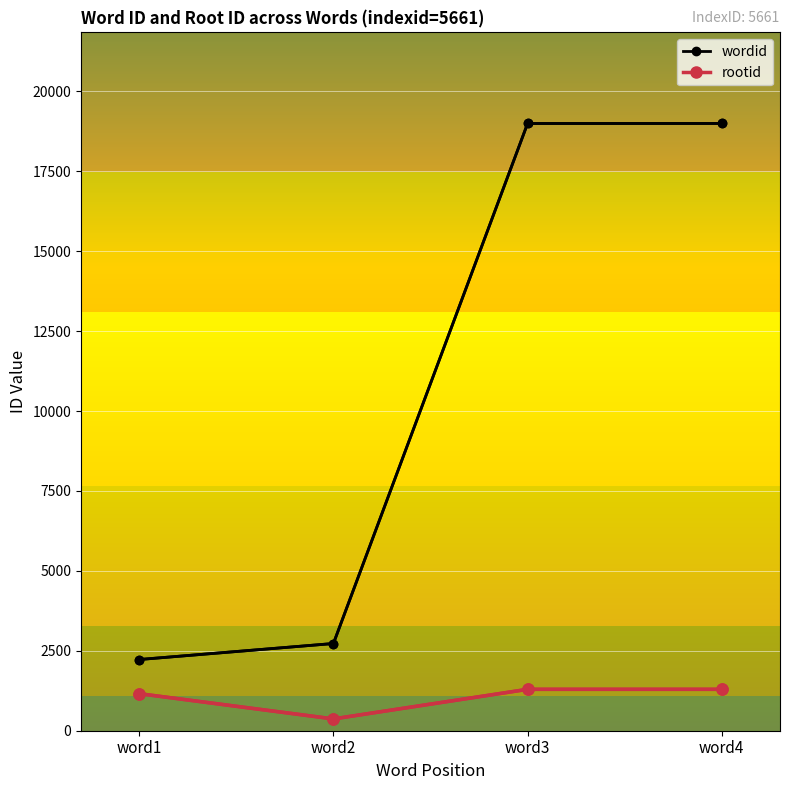

The value of wordid at word2 is 1599. True or false?

False